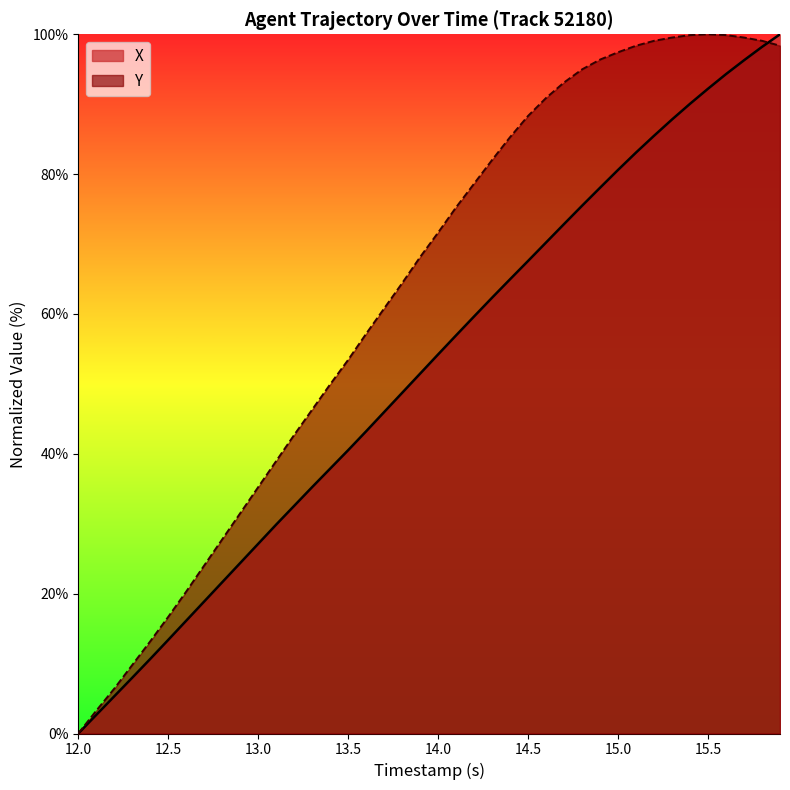

Where does the Y series first go above 71?

14.0